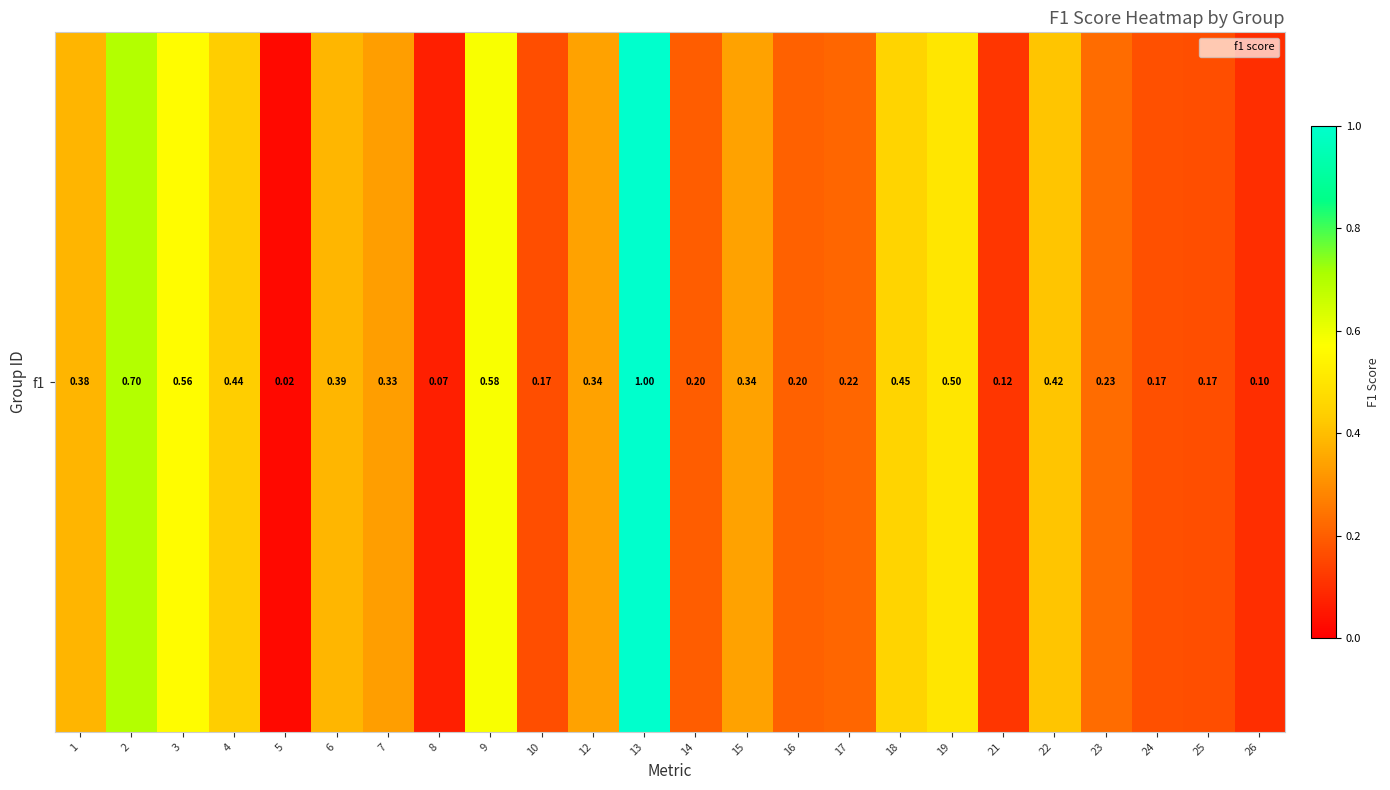

What is the sum of all values?

8.1